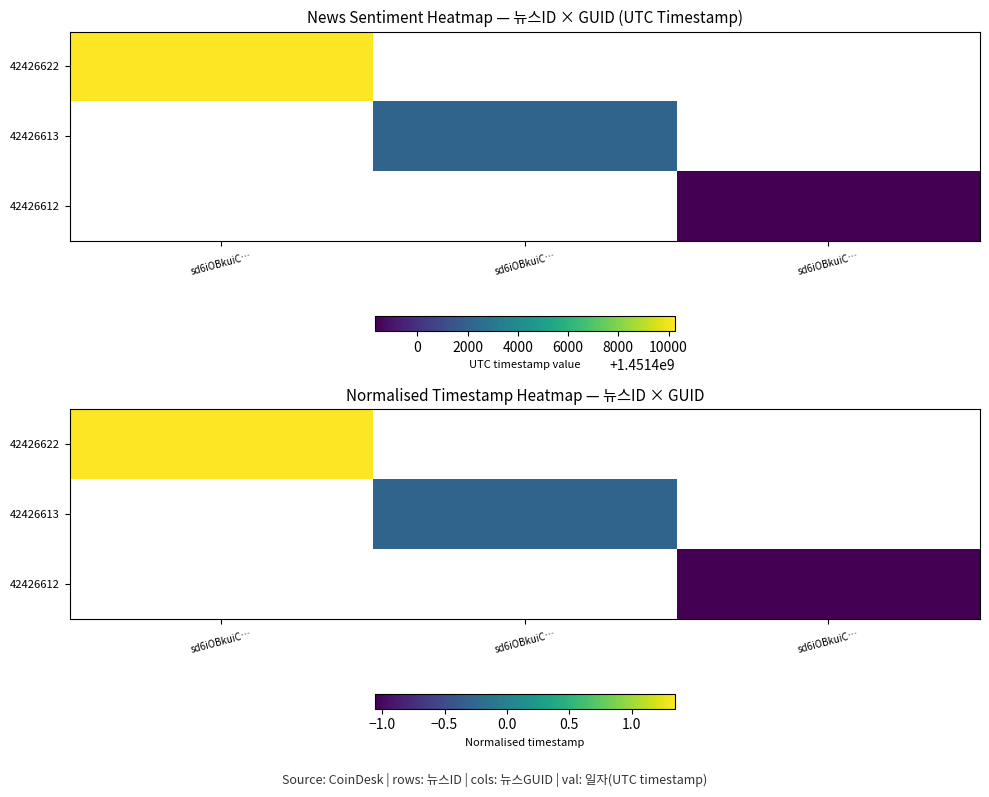

Between sd6iOBkuiC… and sd6iOBkuiC…, which is larger?

sd6iOBkuiC…